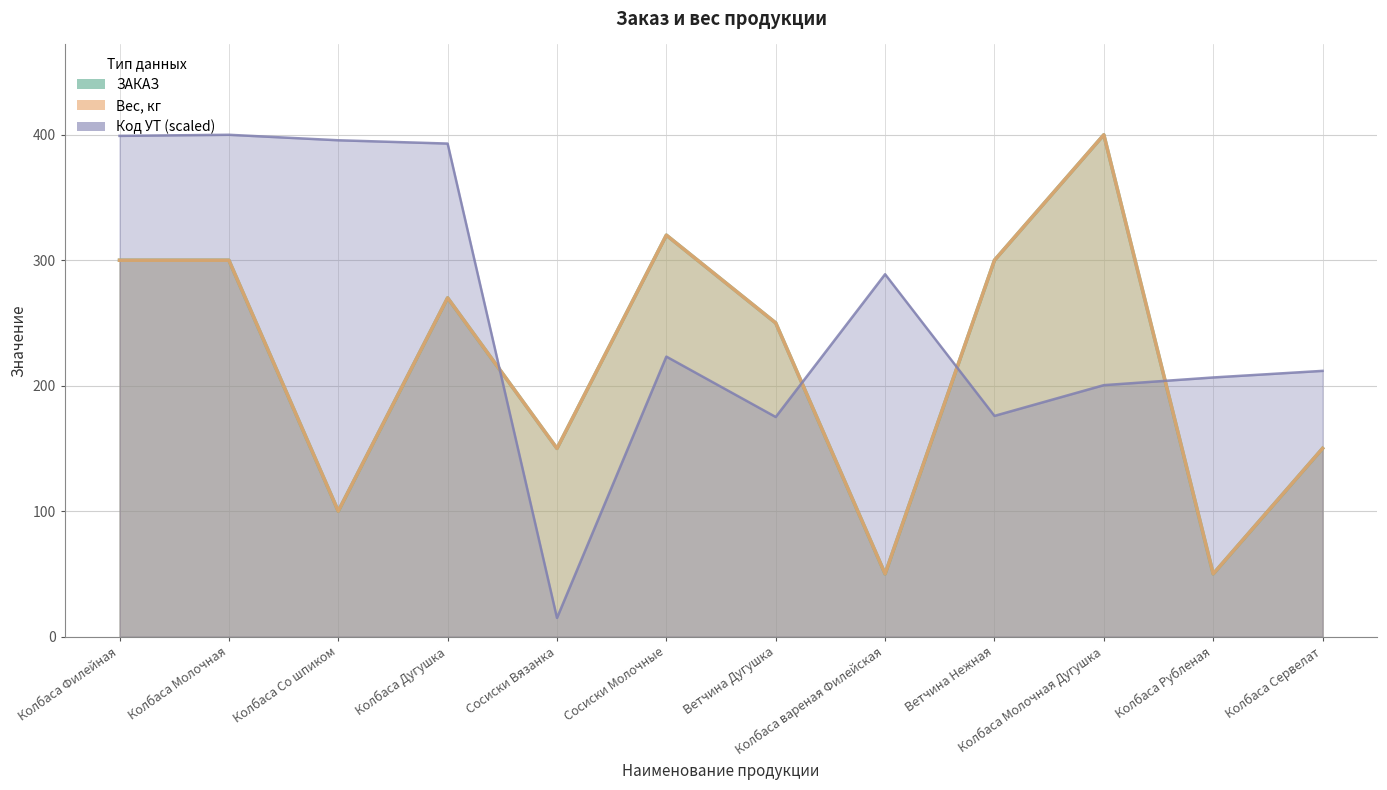

At Колбаса Со шпиком, list the series in order from largest to smallest.

Код УТ, ЗАКАЗ, Вес, кг